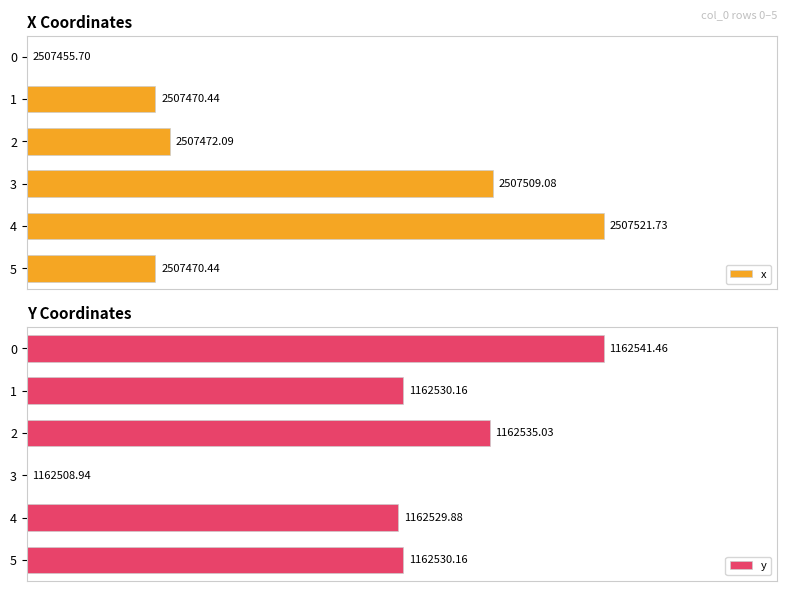

Which series has the largest range (max minus min)?

x